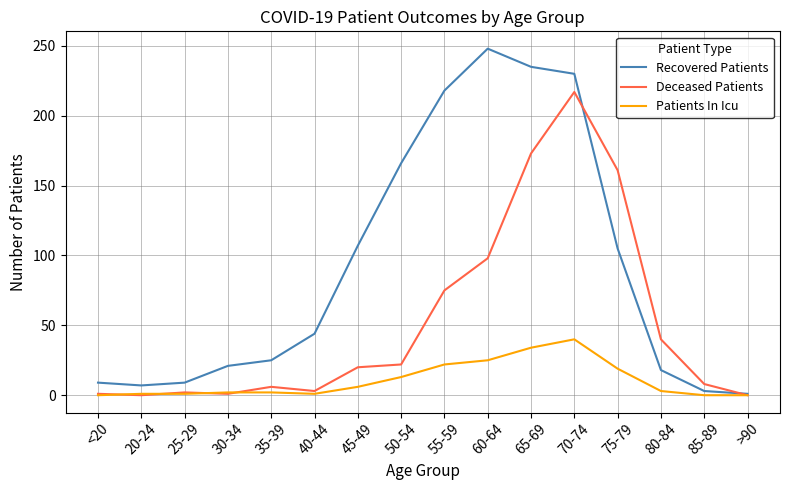

What is the difference between the Deceased Patients values at 75-79 and >90?

161